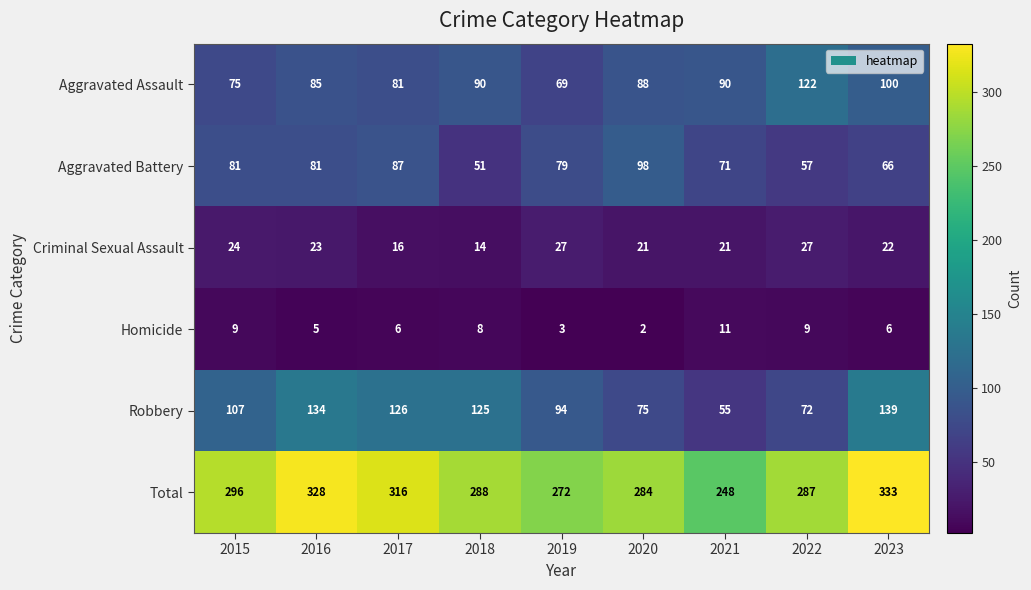

At which label does Criminal Sexual Assault first exceed 22?

2015